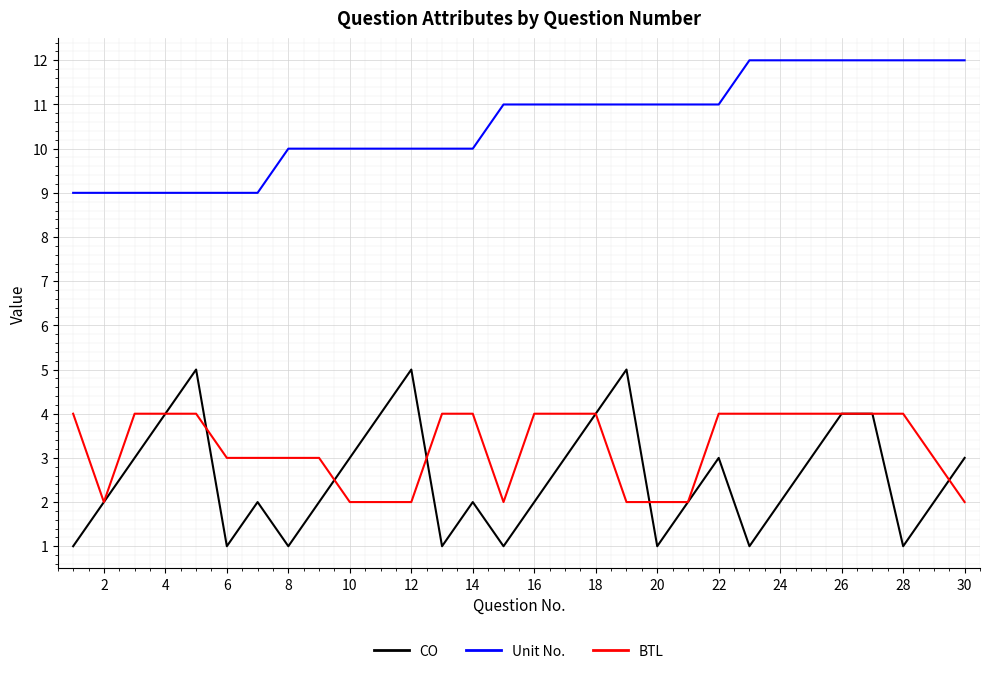

Which series has the largest total across all categories?

Unit No.